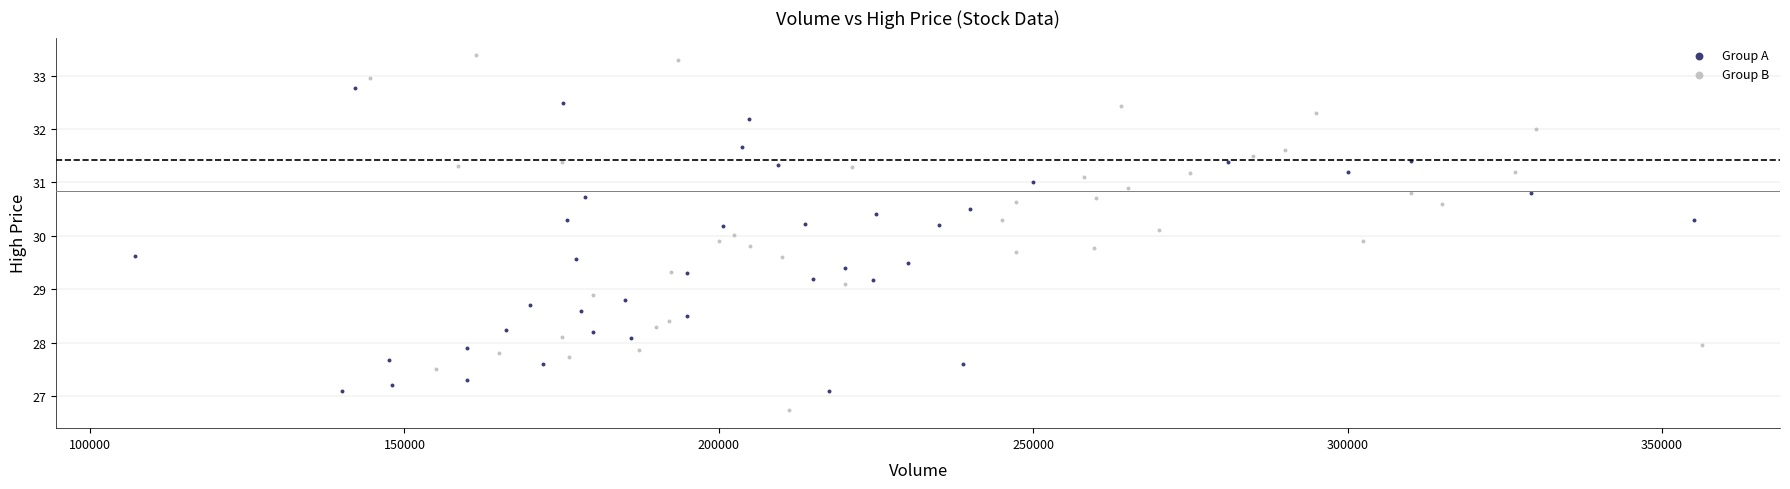

Which series contains the highest Y value?

Group B